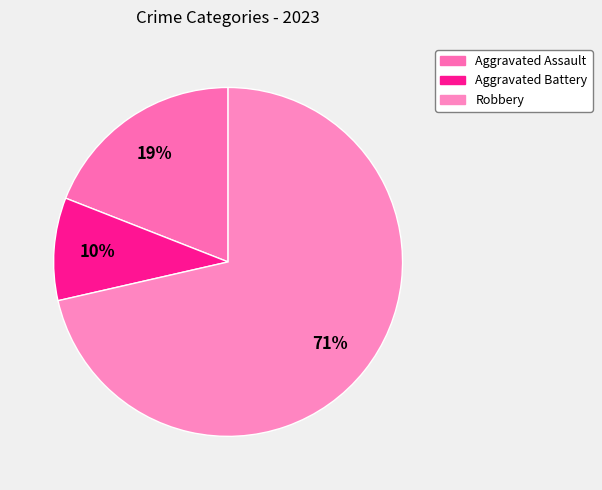

To the nearest percent, what is the combined percentage of Aggravated Battery and Robbery?

81%